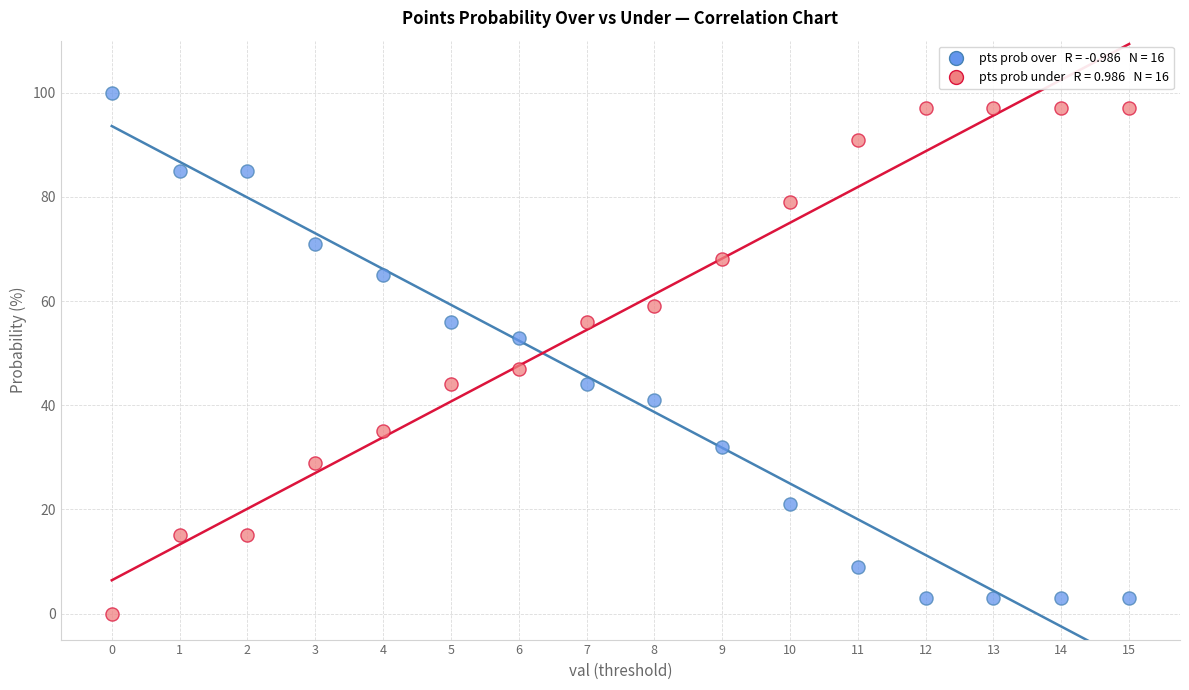

Count the number of points in this scatter plot.

32